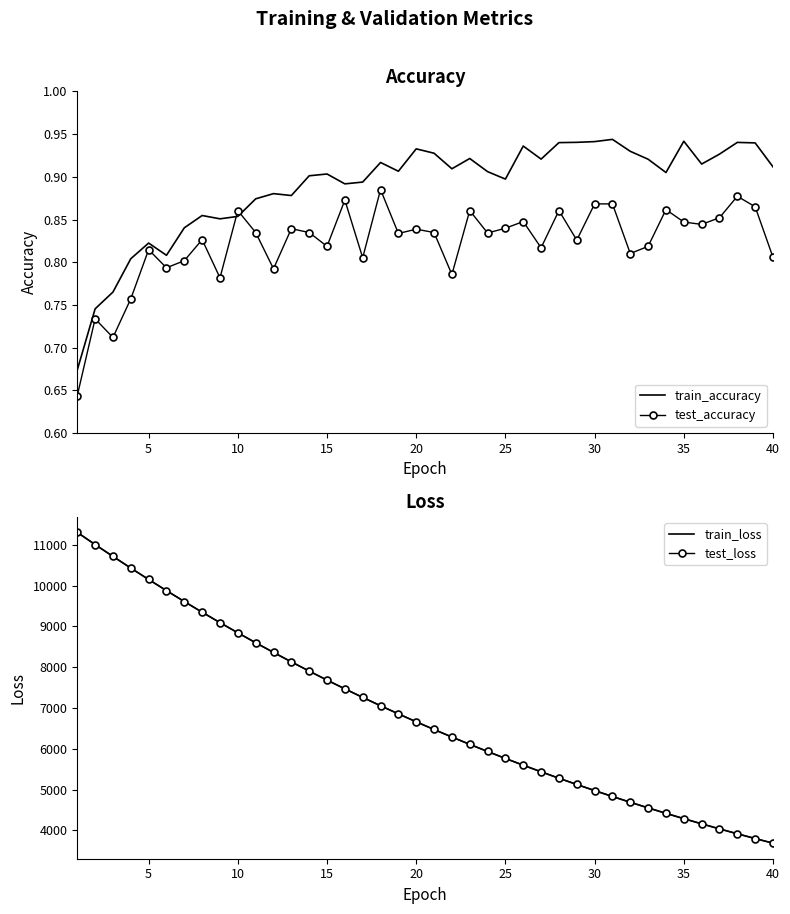

What is the minimum value for test_accuracy?

0.6